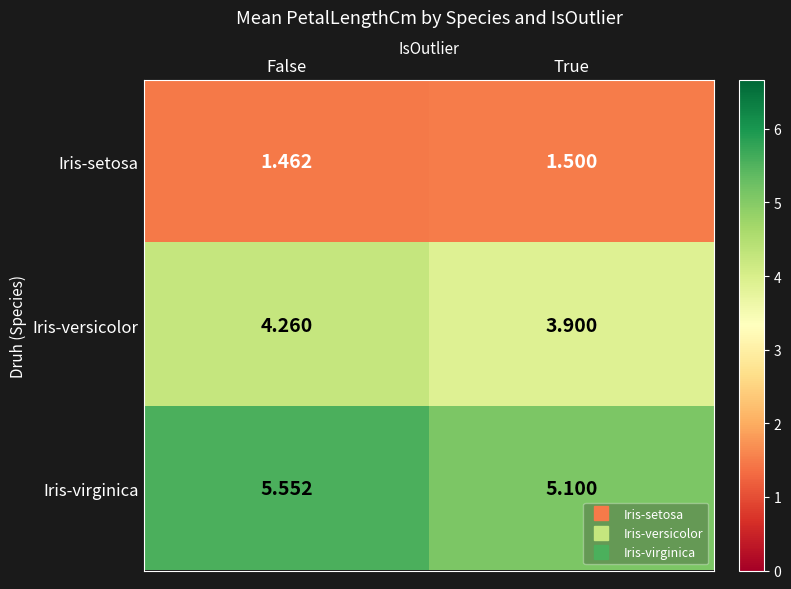

List the series in order of their overall mean, highest first.

Iris-virginica, Iris-versicolor, Iris-setosa